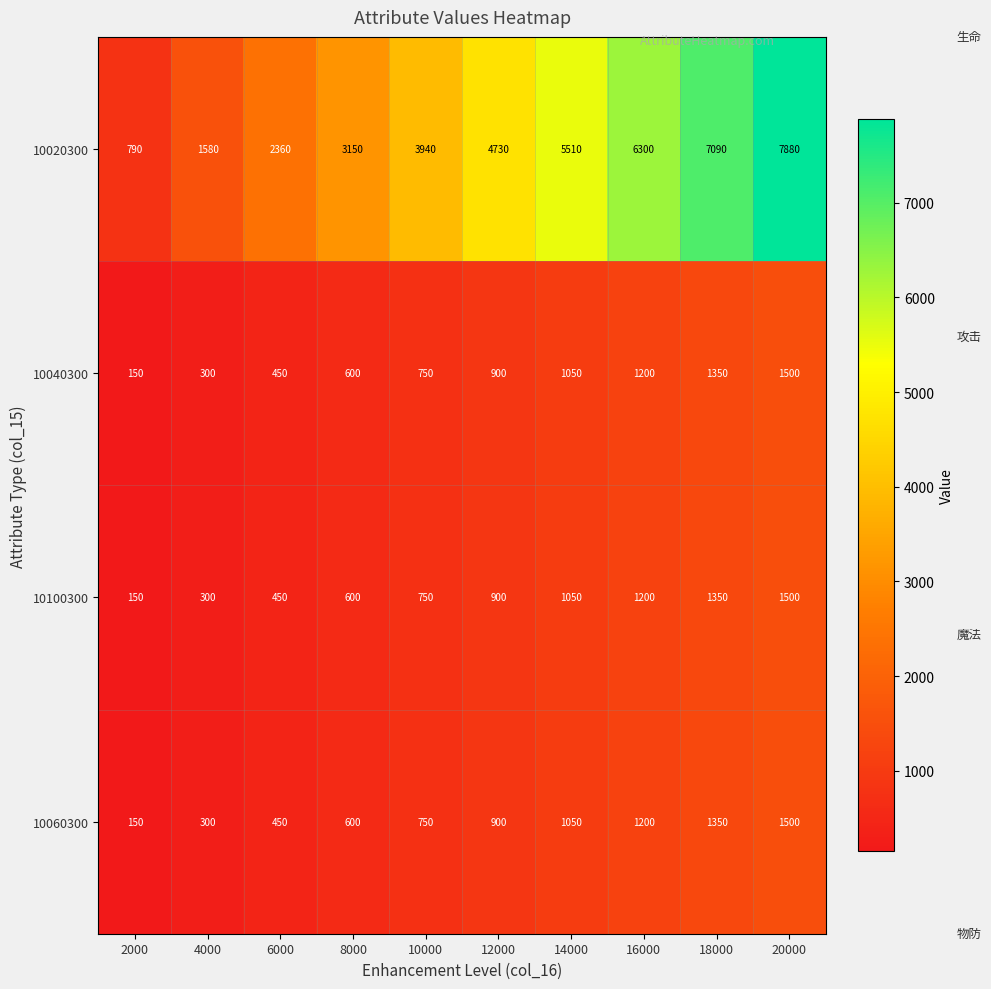

What is the difference between the maximum and minimum values in the 10020300 series?

7090